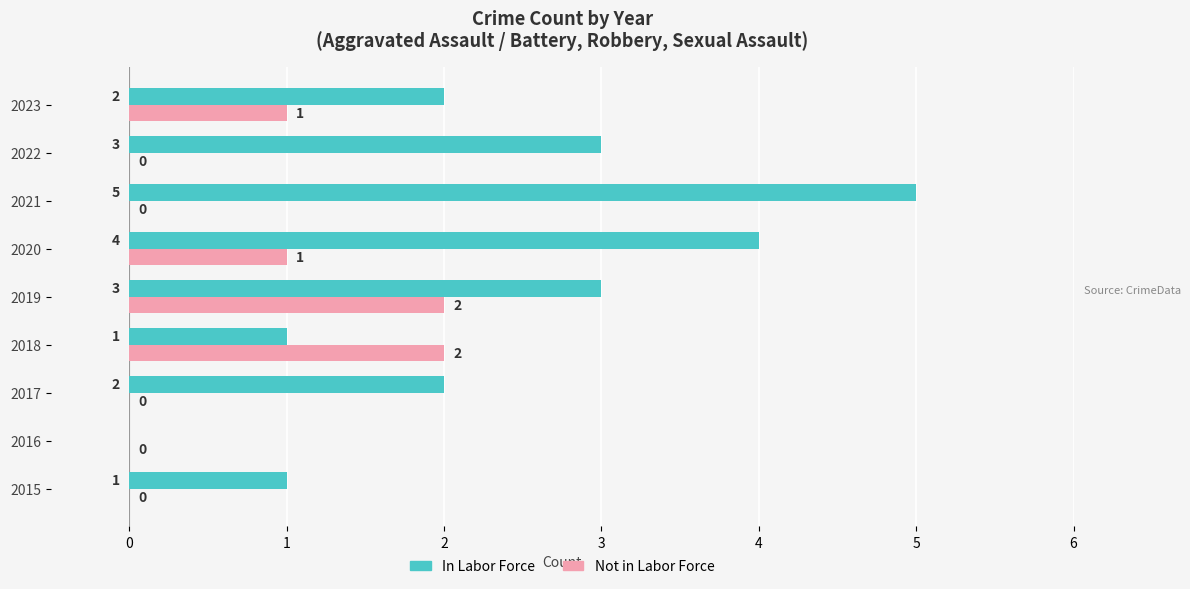

How many distinct data groups are displayed?

2